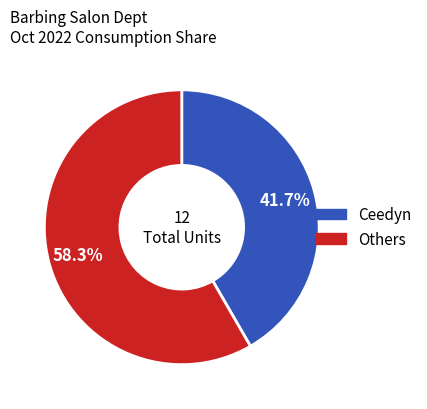

To the nearest percent, what is the average slice percentage?

50%